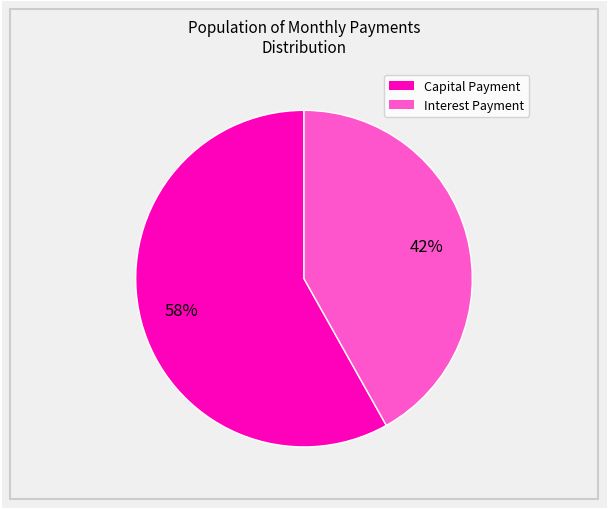

Is there any slice that represents more than half of the pie?

Yes